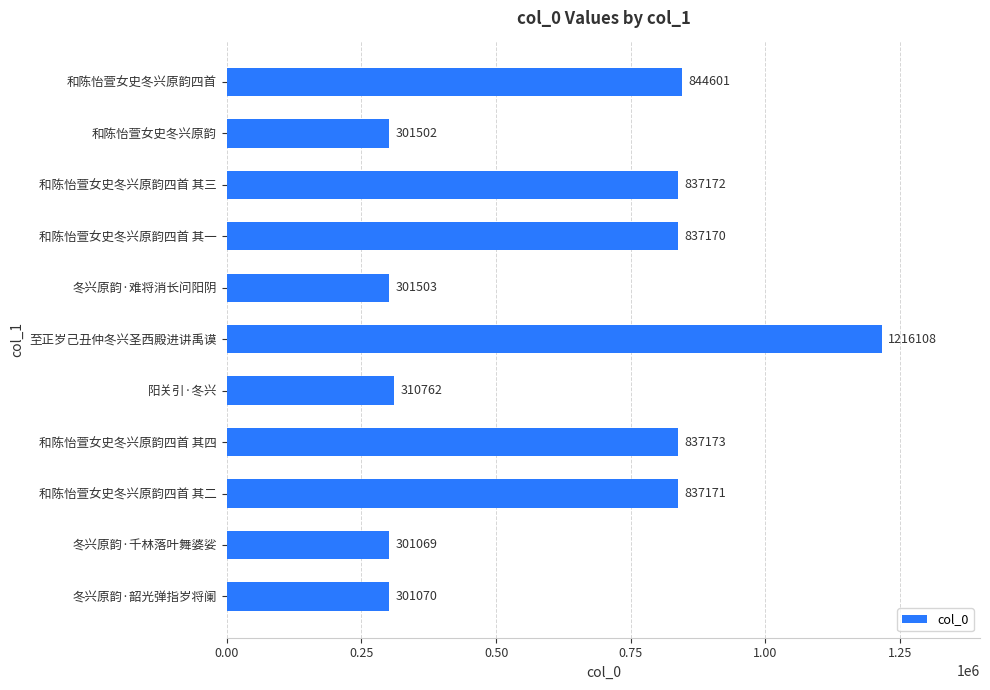

List the labels in order of value, smallest first.

冬兴原韵·千林落叶舞婆娑, 冬兴原韵·韶光弹指岁将阑, 和陈怡萱女史冬兴原韵, 冬兴原韵·难将消长问阳阴, 阳关引·冬兴, 和陈怡萱女史冬兴原韵四首 其一, 和陈怡萱女史冬兴原韵四首 其二, 和陈怡萱女史冬兴原韵四首 其三, 和陈怡萱女史冬兴原韵四首 其四, 和陈怡萱女史冬兴原韵四首, 至正岁己丑仲冬兴圣西殿进讲禹谟